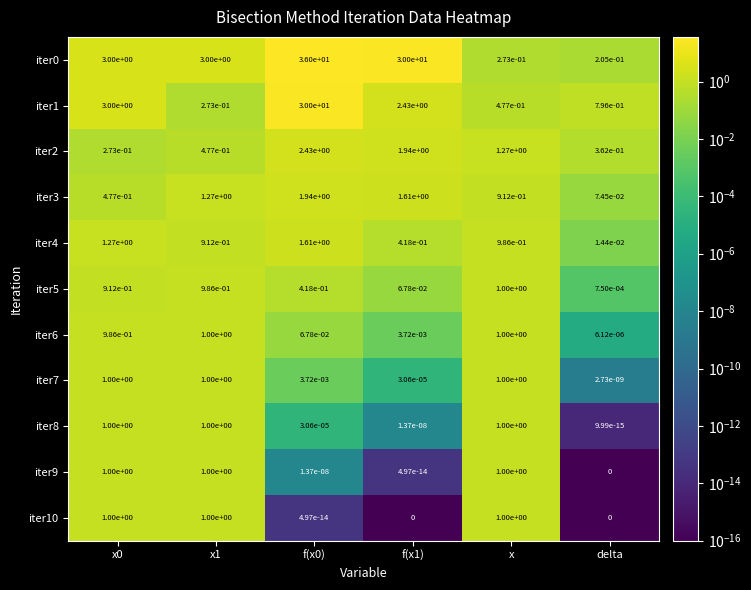

True or false: iter1 has a value of 0.3 at delta.

False